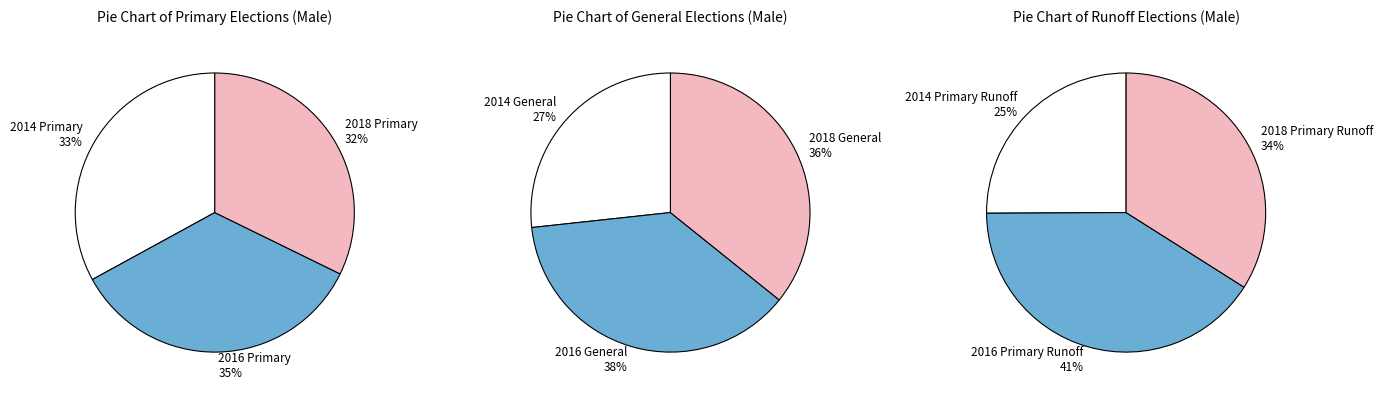

What is the largest slice in the pie chart?

2016 General